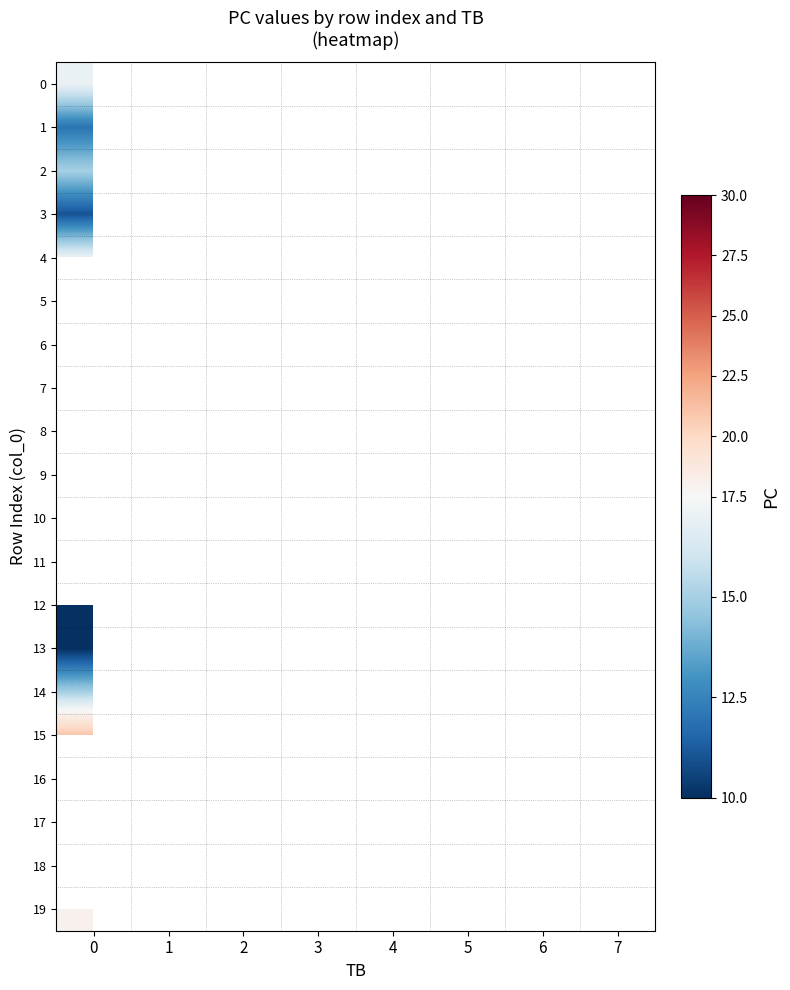

What is the highest value of the 19 series?

18.0